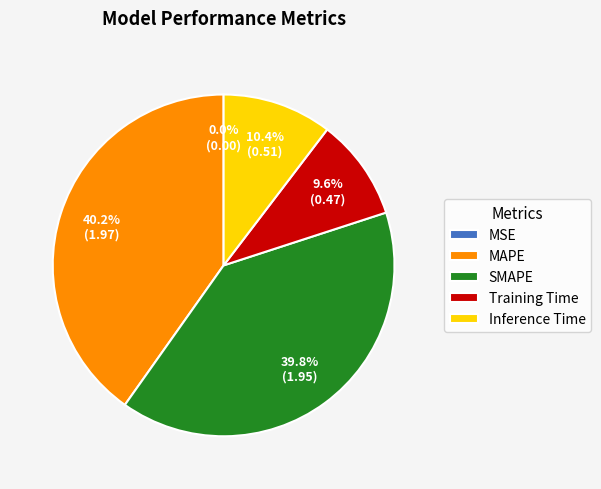

Is it true that Inference Time is 10% of the pie?

True